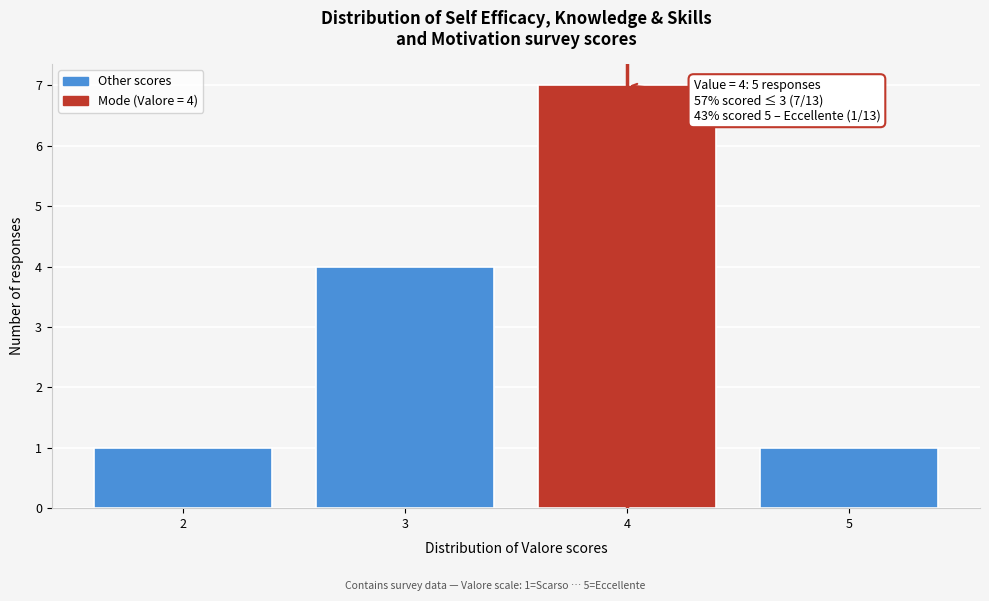

Reading right to left, transcribe all the data shown in this chart.

1	7	4	1